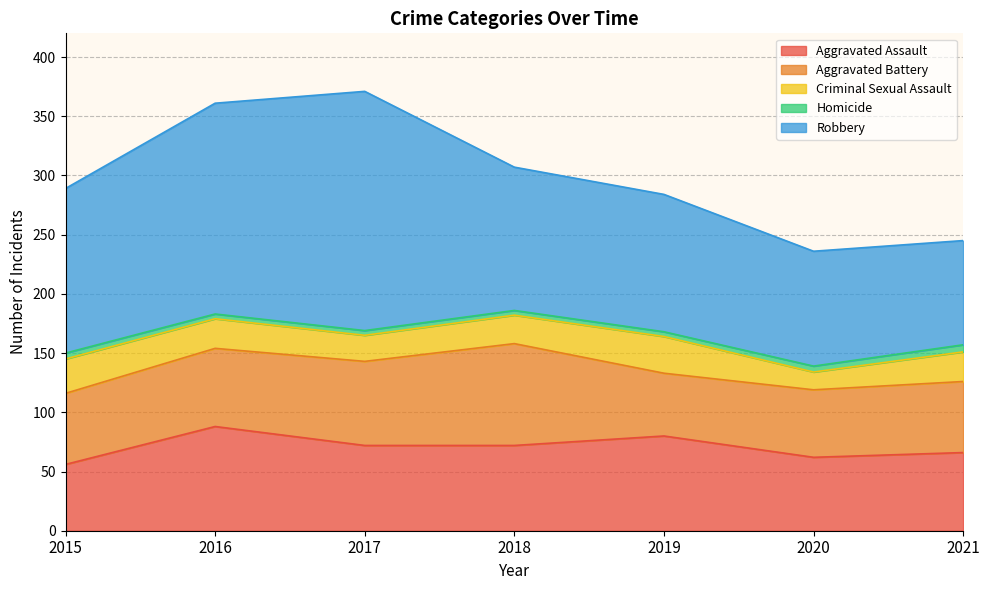

What is the minimum value shown in the chart?

4